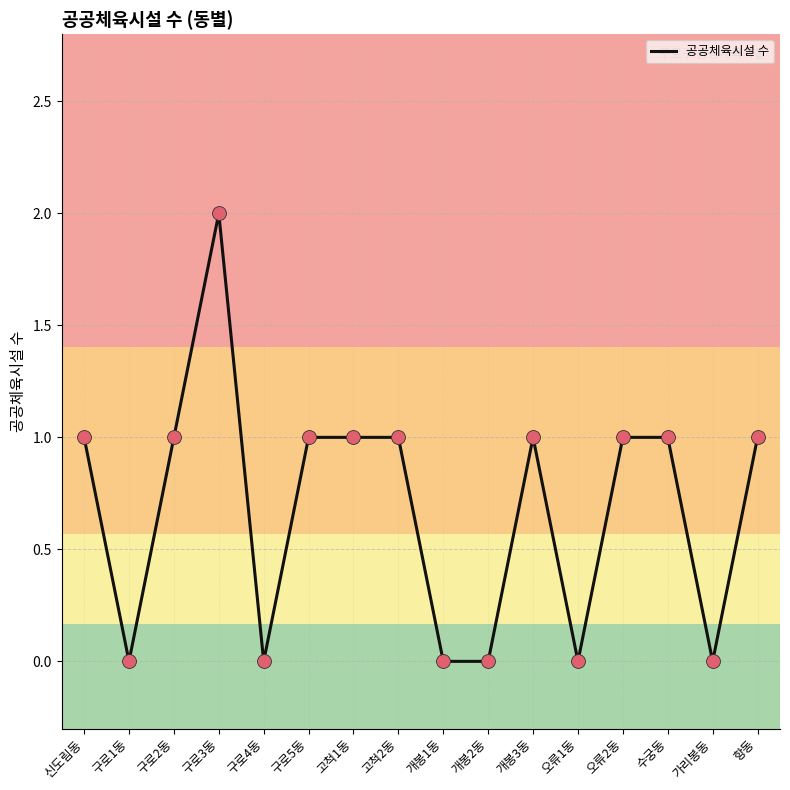

What is the change in value from 개봉2동 to 개봉3동?

+1